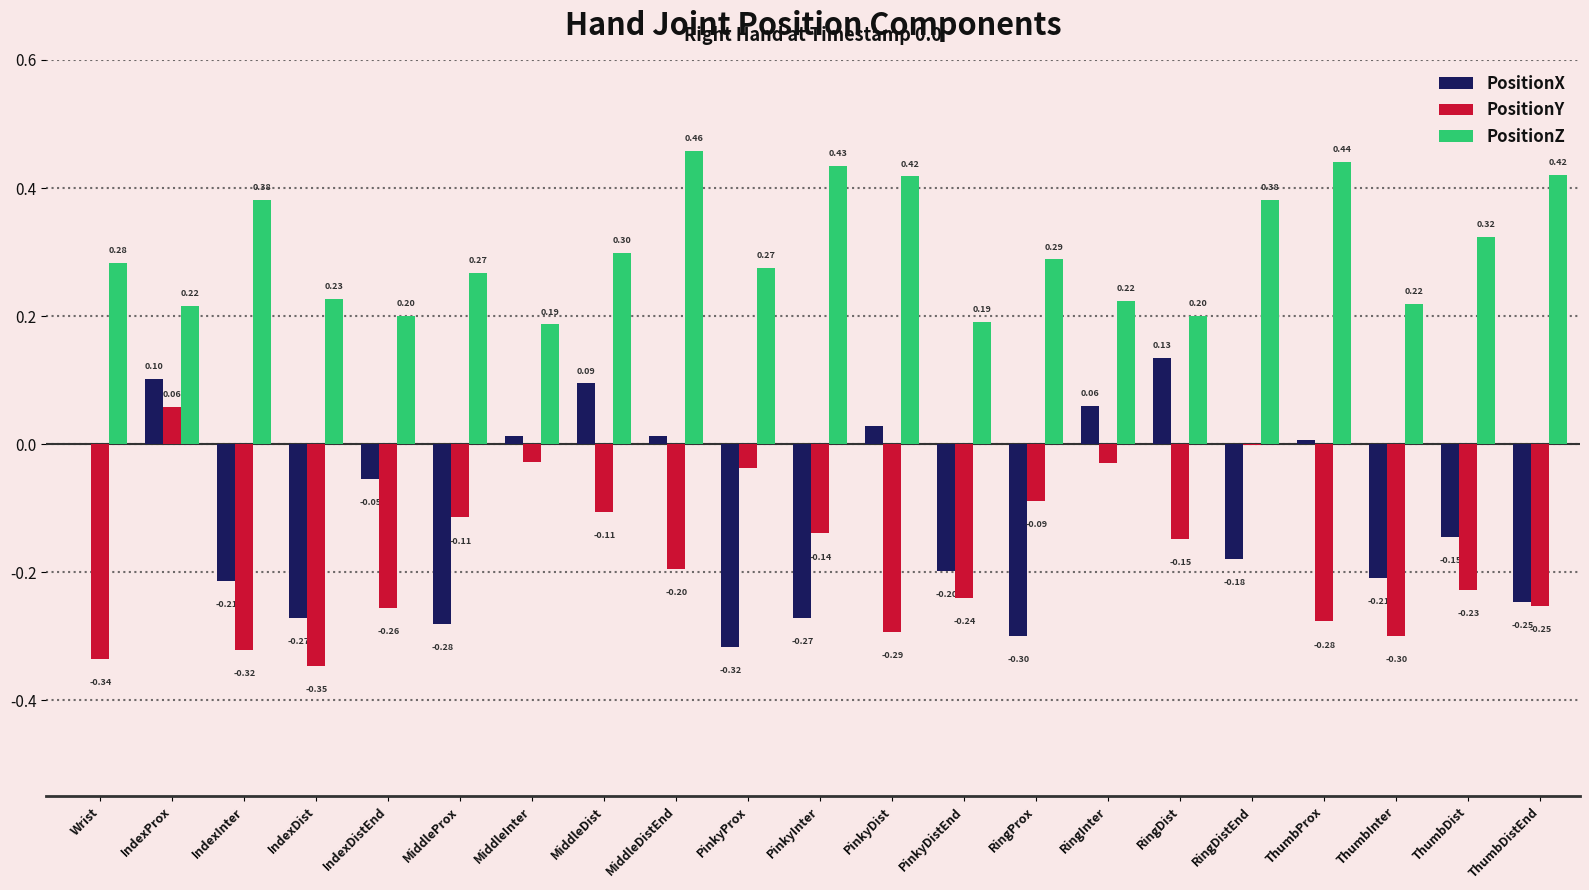

Is the value of PositionZ at RingInter greater than the value of PositionY at ThumbInter?

Yes